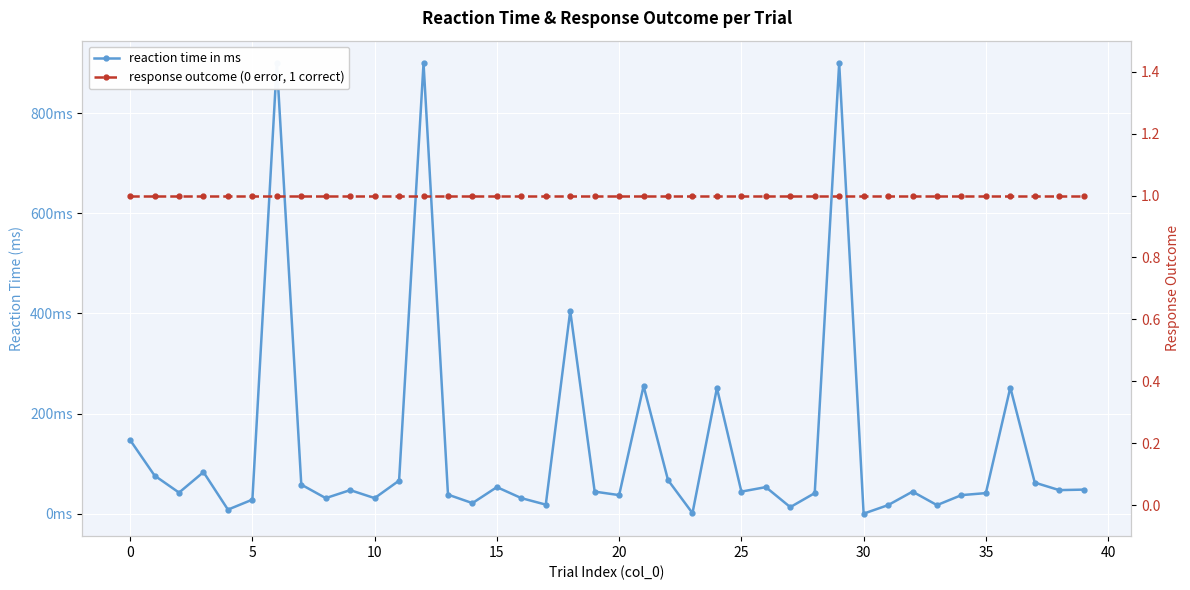

Does the chart display data point markers on the line(s)?

Yes